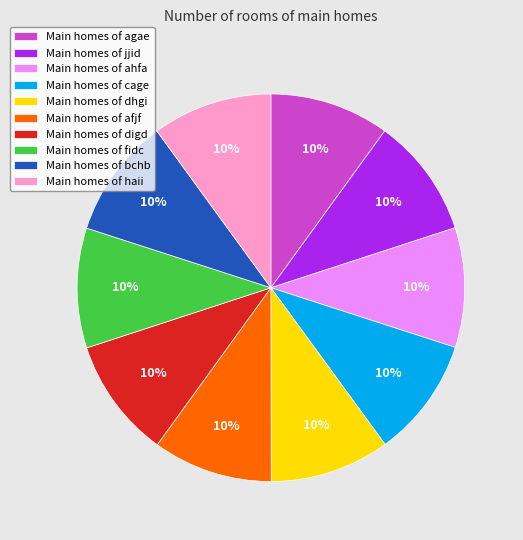

To the nearest percent, what portion does Main homes of agae represent?

10%